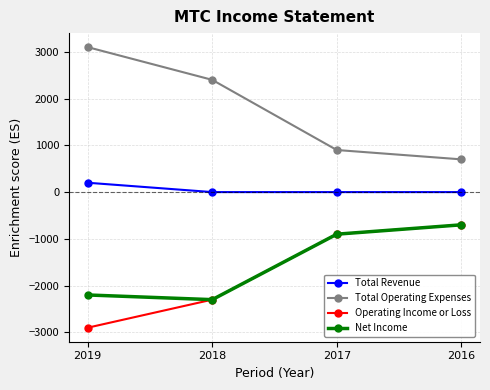

What is the difference between the maximum and minimum values in the Total Operating Expenses series?

2400